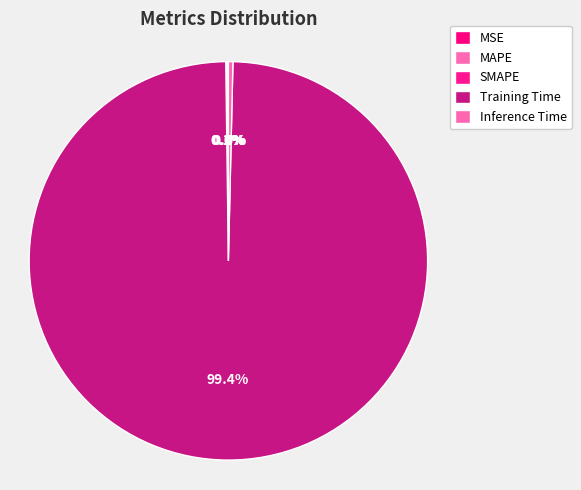

How many slices are in this pie chart?

5